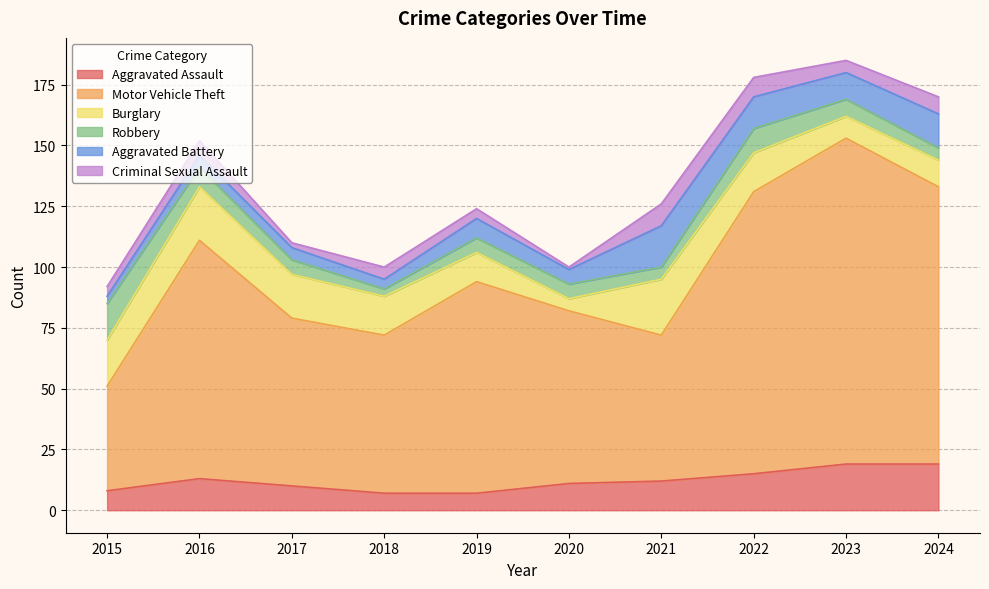

The Robbery series shows 5 at 2024. True or false?

True